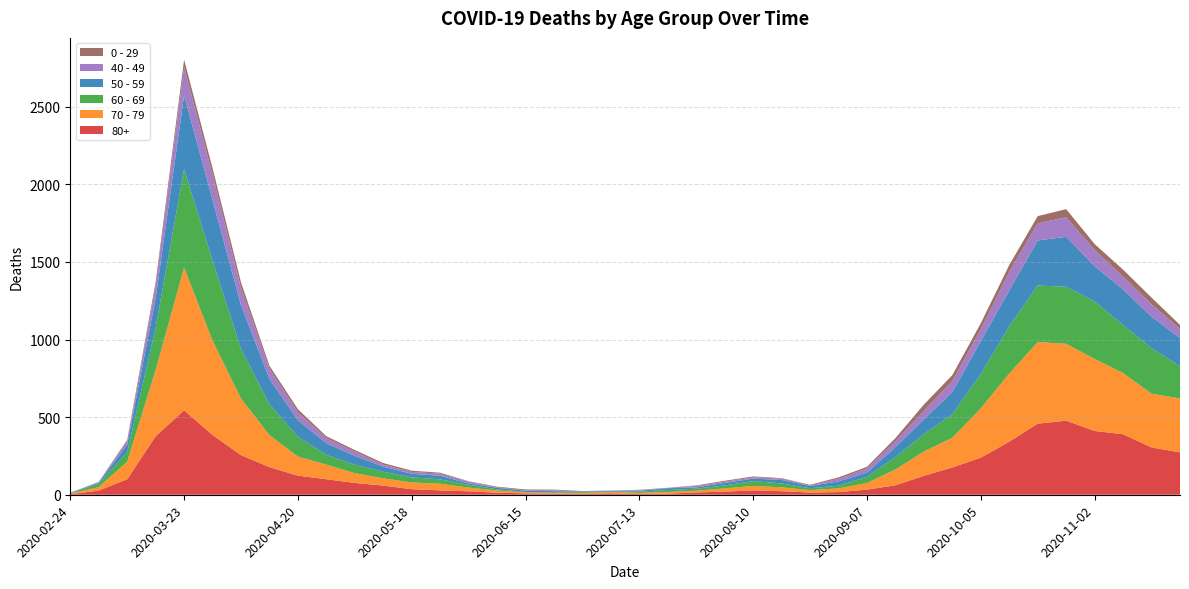

Reading left to right, list all the values displayed in this chart.

80+: 3	27	100	377	544	385	255	178	123	100	76	59	36	28	22	13	9	6	7	9	5	7	15	20	28	23	14	17	33	61	122	176	239	342	458	477	411	390	305	273
70 - 79: 4	22	113	427	920	608	365	206	123	94	63	47	43	43	24	14	6	5	5	8	7	11	11	21	29	25	16	24	43	102	157	191	318	439	526	495	464	394	346	348
60 - 69: 2	22	61	272	634	514	320	199	128	63	54	42	33	28	18	8	3	3	6	3	8	12	13	19	31	25	12	17	39	80	112	152	221	305	364	368	370	310	294	206
50 - 59: 3	7	48	190	475	392	281	163	106	75	57	33	23	23	9	10	8	9	3	5	6	12	8	16	16	22	15	28	28	64	95	142	212	230	290	322	227	228	202	182
40 - 49: 0	5	21	79	183	163	111	66	51	33	27	13	12	14	12	3	2	5	1	1	4	2	10	8	8	10	2	17	26	38	55	72	76	120	111	126	105	83	80	60
0 - 29: 1	0	10	25	47	42	36	19	20	12	11	10	8	6	2	4	6	5	2	1	2	1	3	6	6	2	5	9	11	20	40	38	39	44	46	52	38	45	43	25